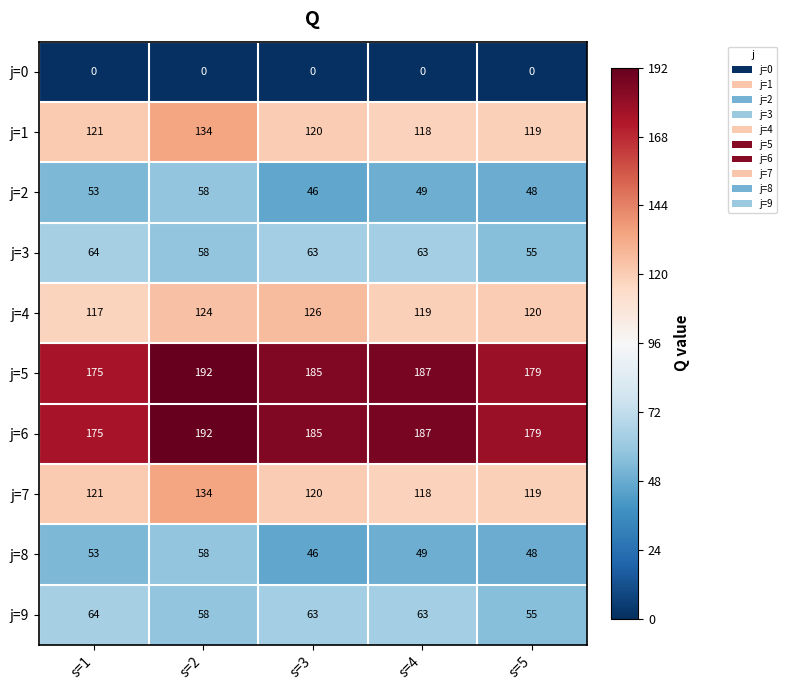

At which label does j=4 first exceed 120?

s=2